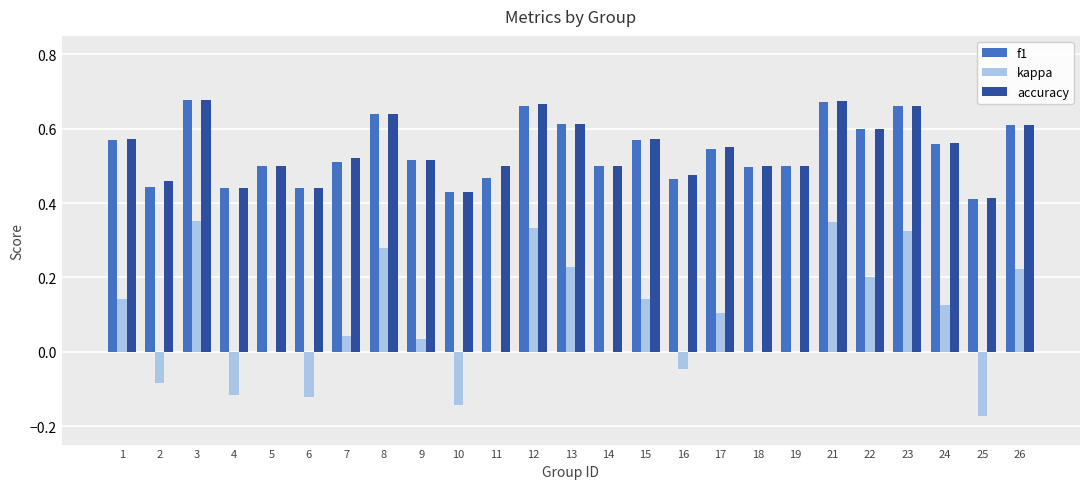

What is the sum of all accuracy values?

13.6